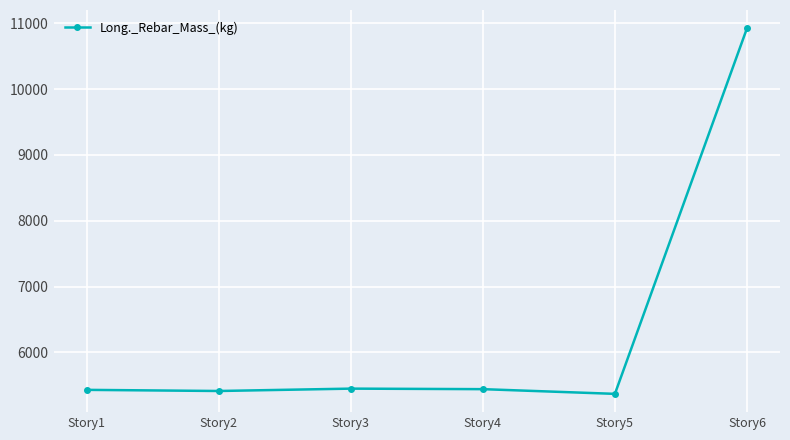

What is the ratio of the value at Story3 to the value at Story2?

1.0